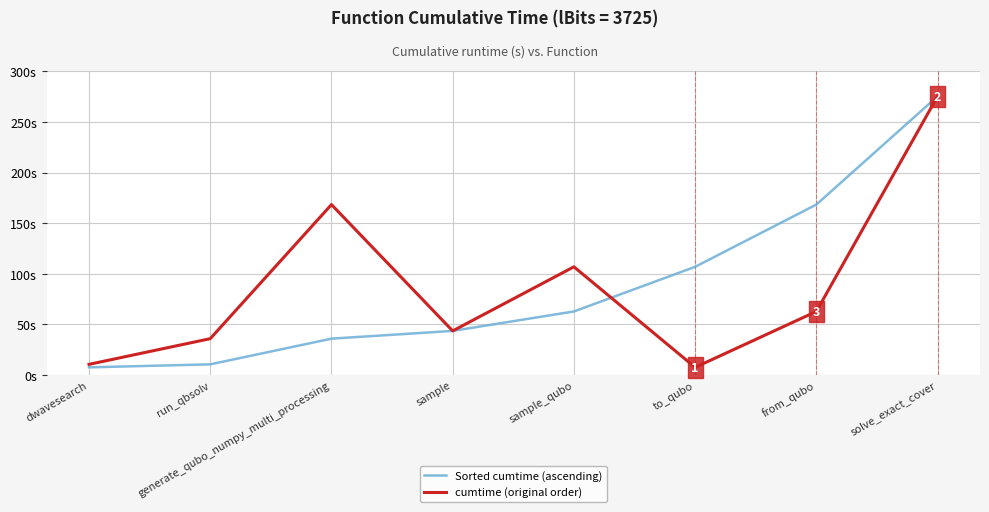

Is the value of cumtime (original order) at from_qubo greater than the value of Sorted cumtime (ascending) at dwavesearch?

Yes